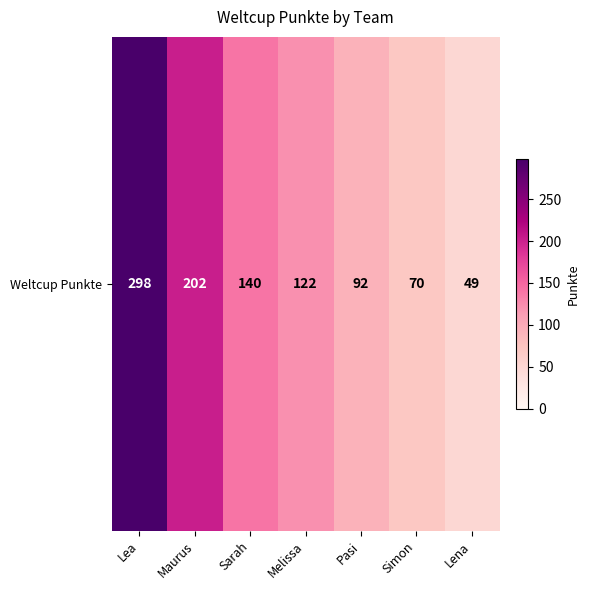

Where does the data first go above 122?

Lea